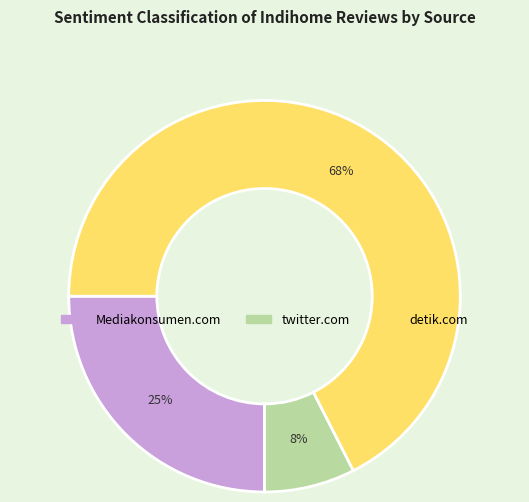

What is the ratio of the value at twitter.com to the value at Mediakonsumen.com?

0.3